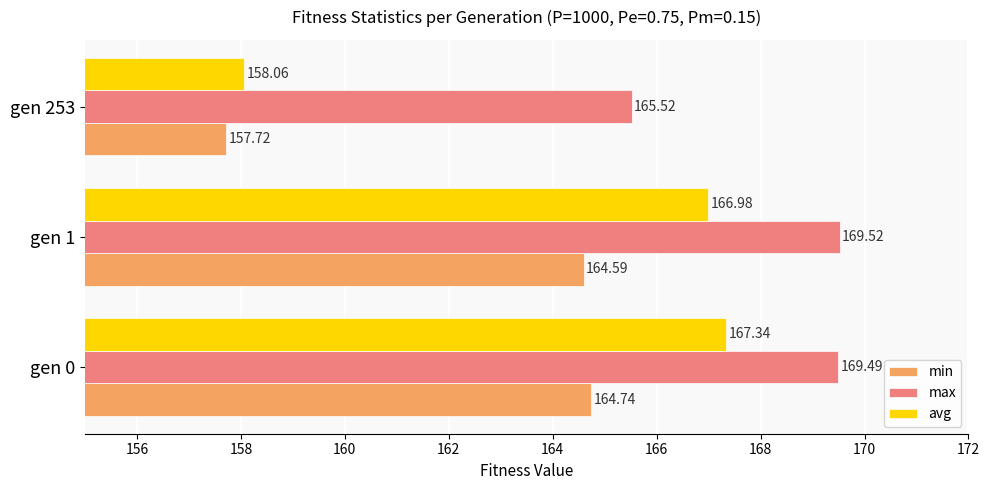

Which series changed the most between gen 0 and gen 1?

avg